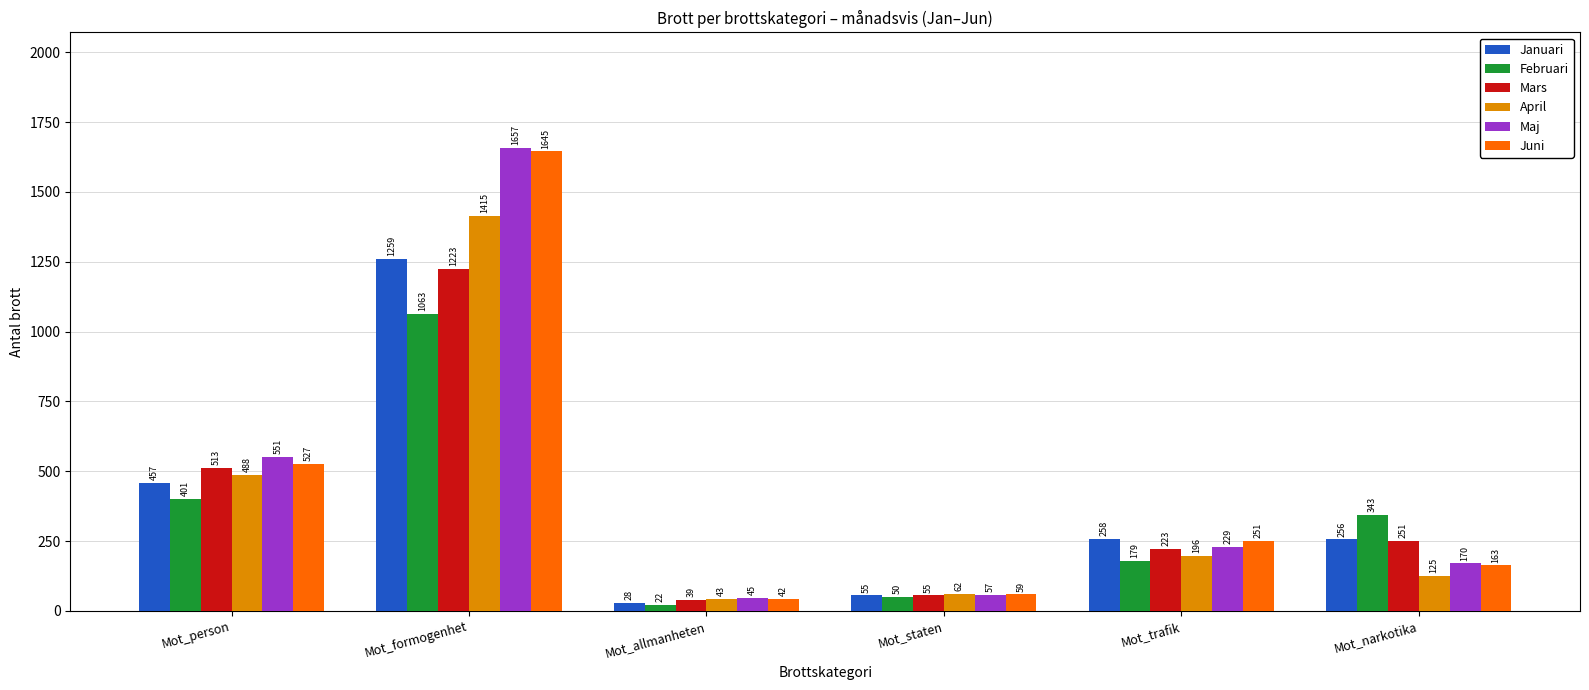

Is the value of Mars at Mot_narkotika greater than the value of April at Mot_trafik?

Yes